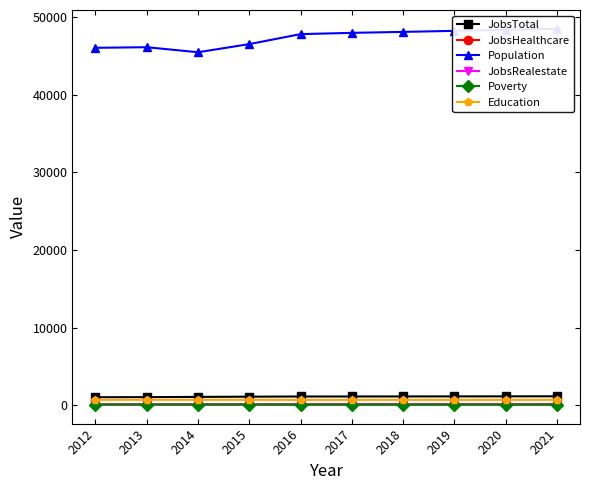

What is the sum of all Poverty values?

767